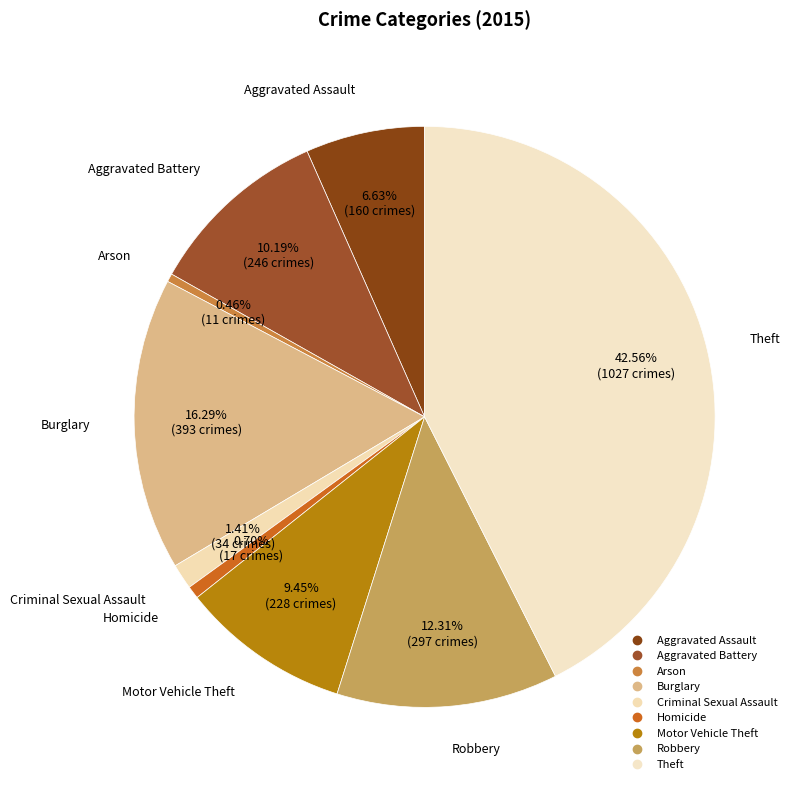

What is the largest slice in the pie chart?

Theft